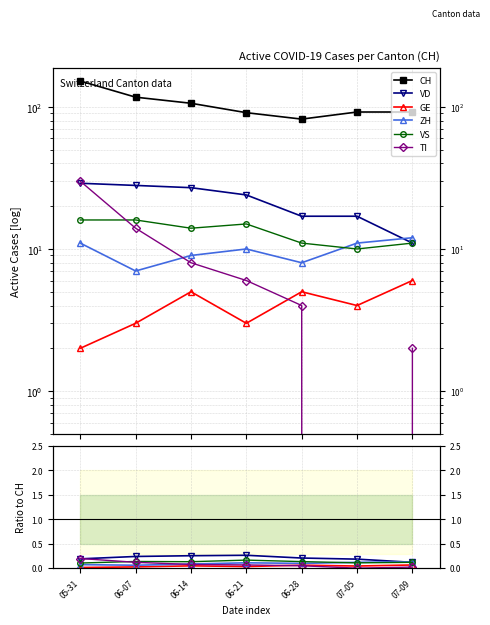

The VS series shows 0.1 at 05-31. True or false?

True